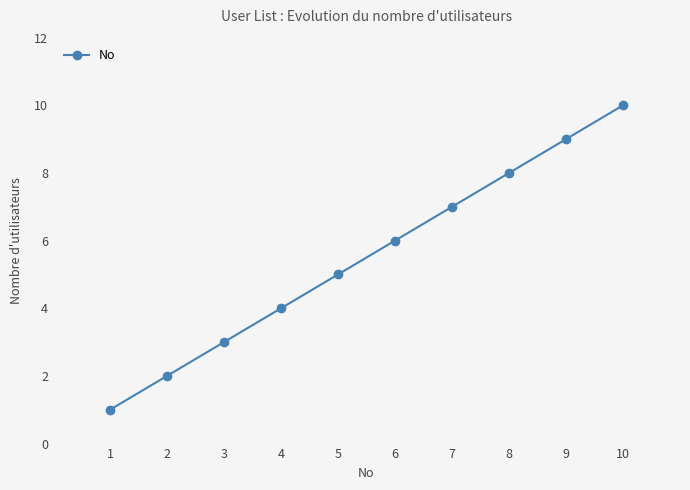

List the labels in order of value, largest first.

10, 9, 8, 7, 6, 5, 4, 3, 2, 1